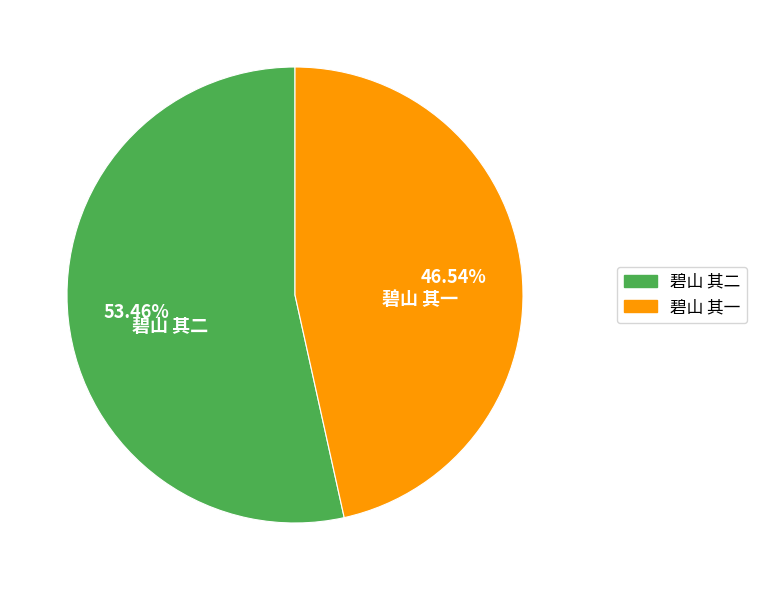

True or false: 碧山 其二 accounts for 45% of the total.

False